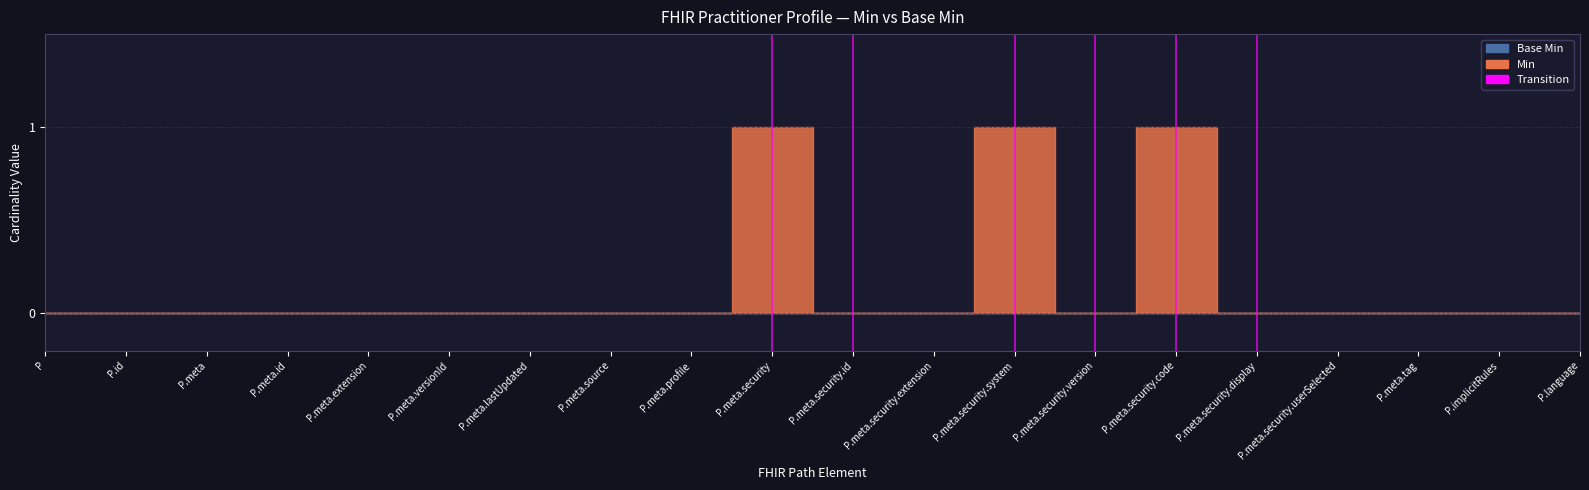

How many values in the Min series exceed 0?

3